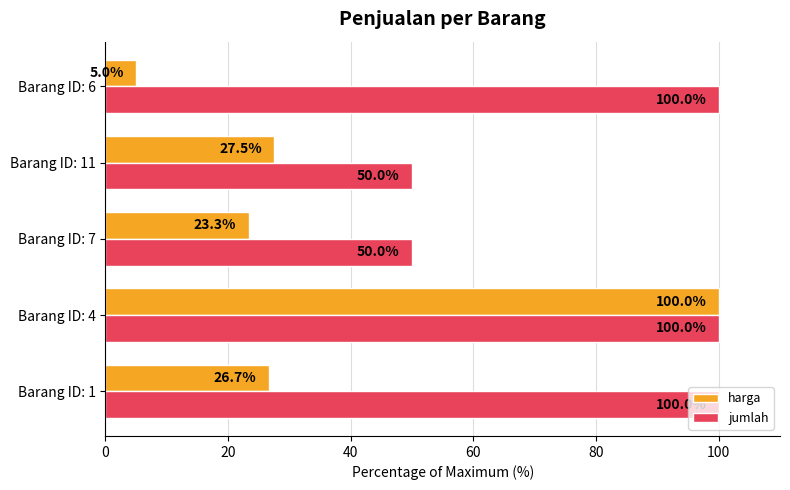

At how many categories does at least one series exceed 18?

5